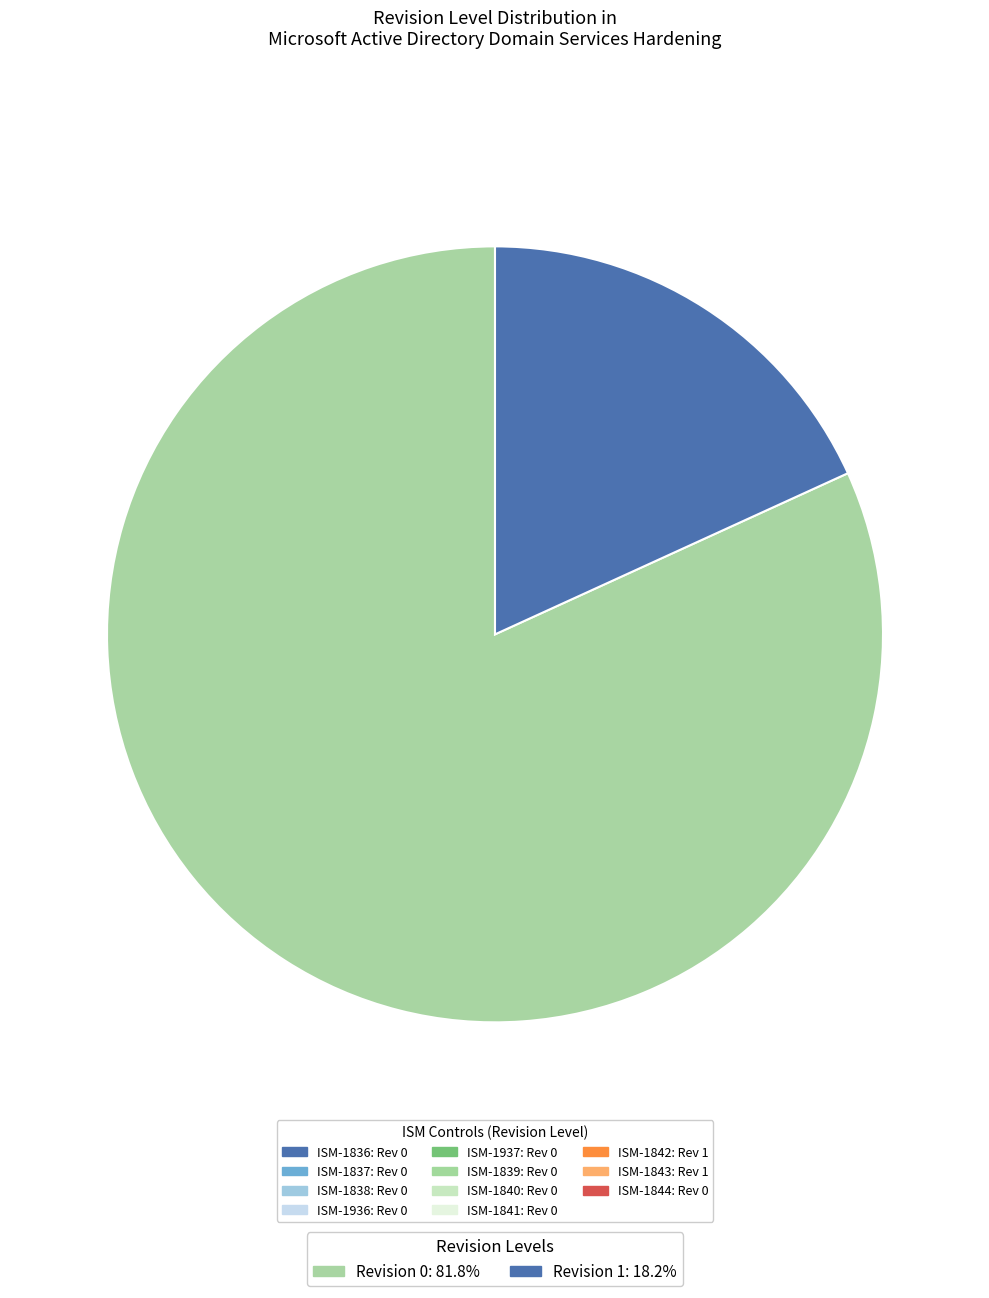

Count the number of slices in the pie.

2